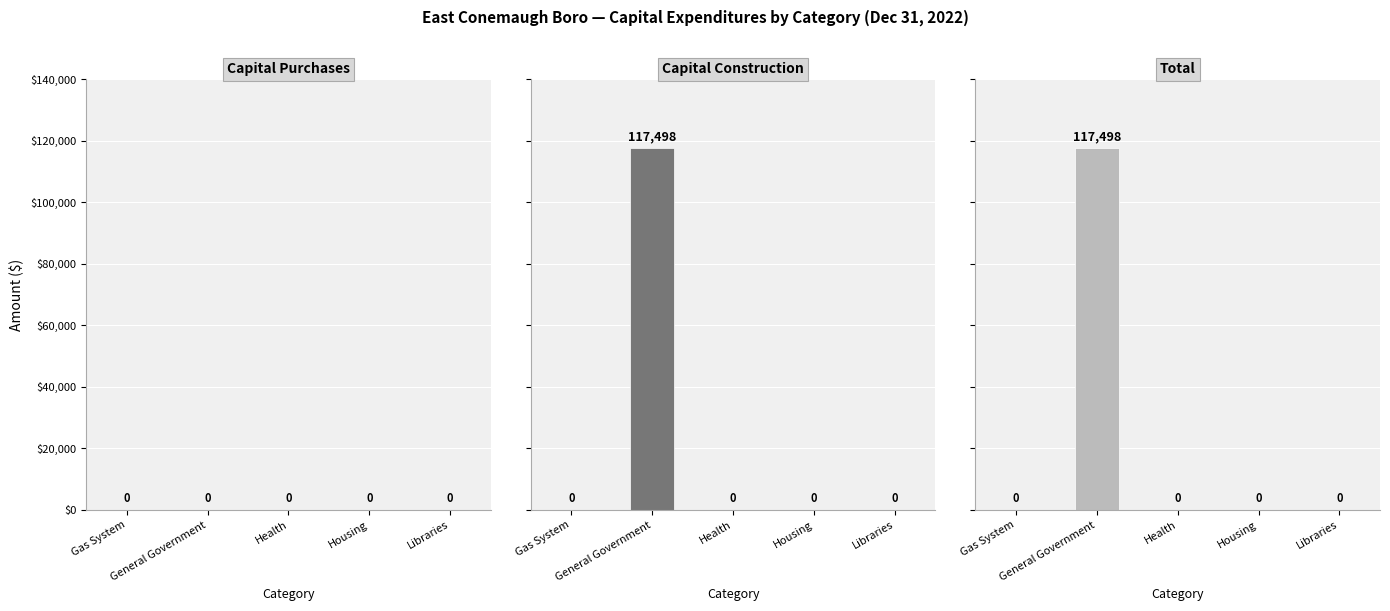

Which label corresponds to the smallest value in the chart?

Gas System